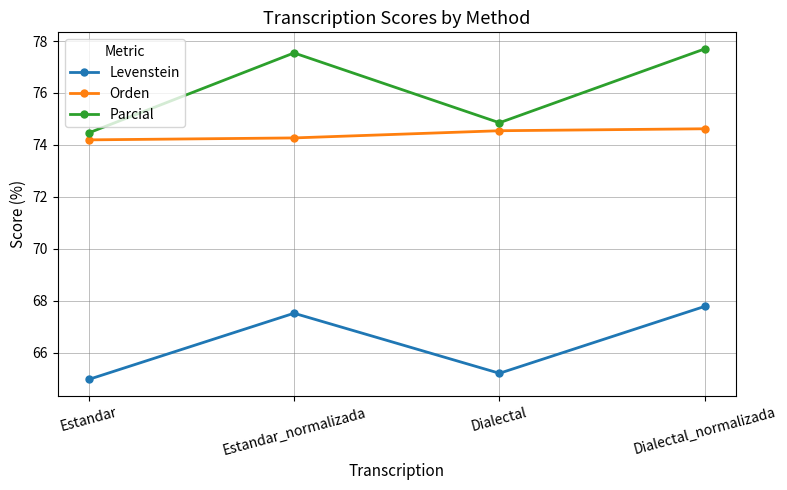

What is the value of the Orden point at the 4th from the left?

74.6